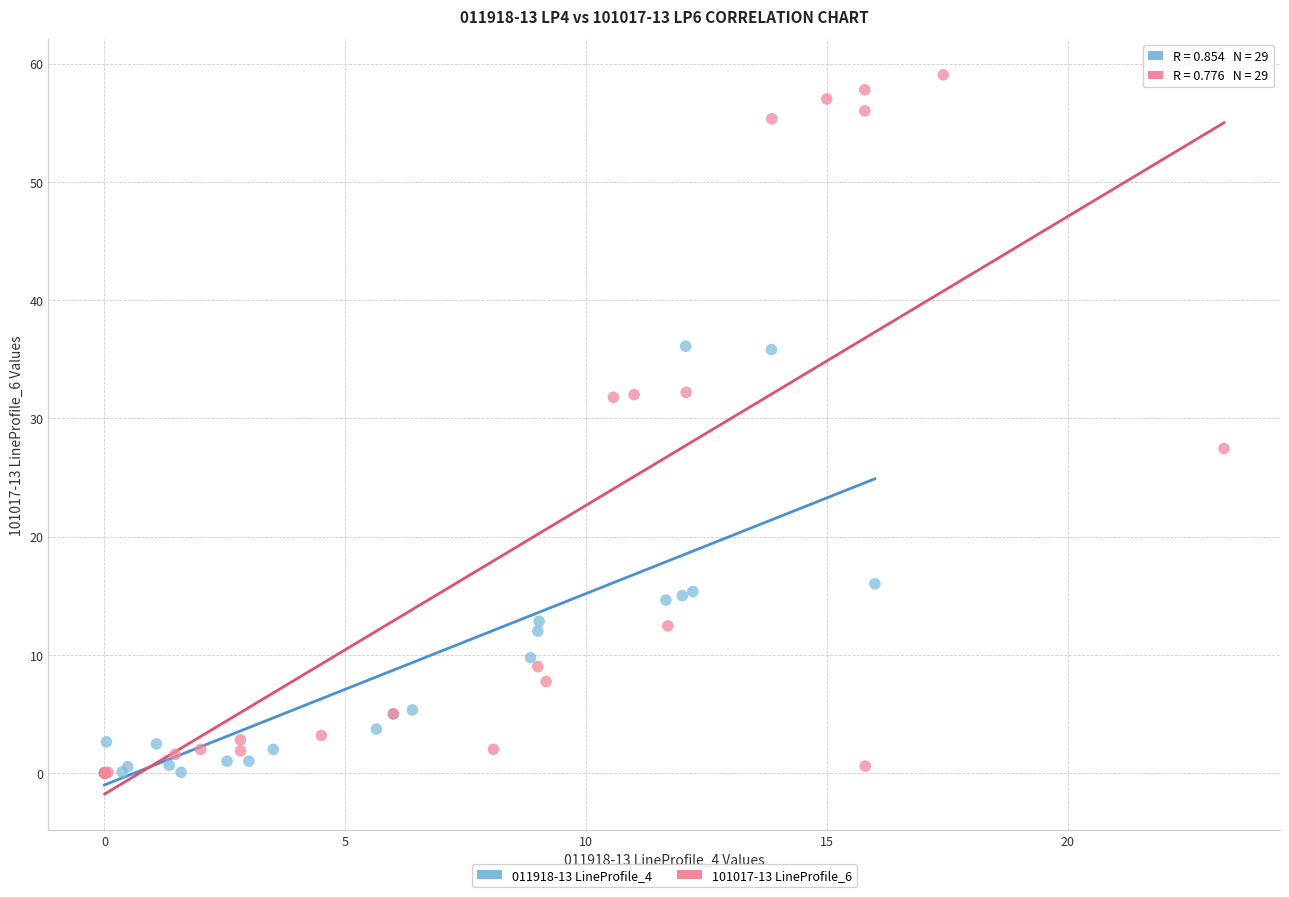

Which series contains the highest Y value?

101017-13 LineProfile_6